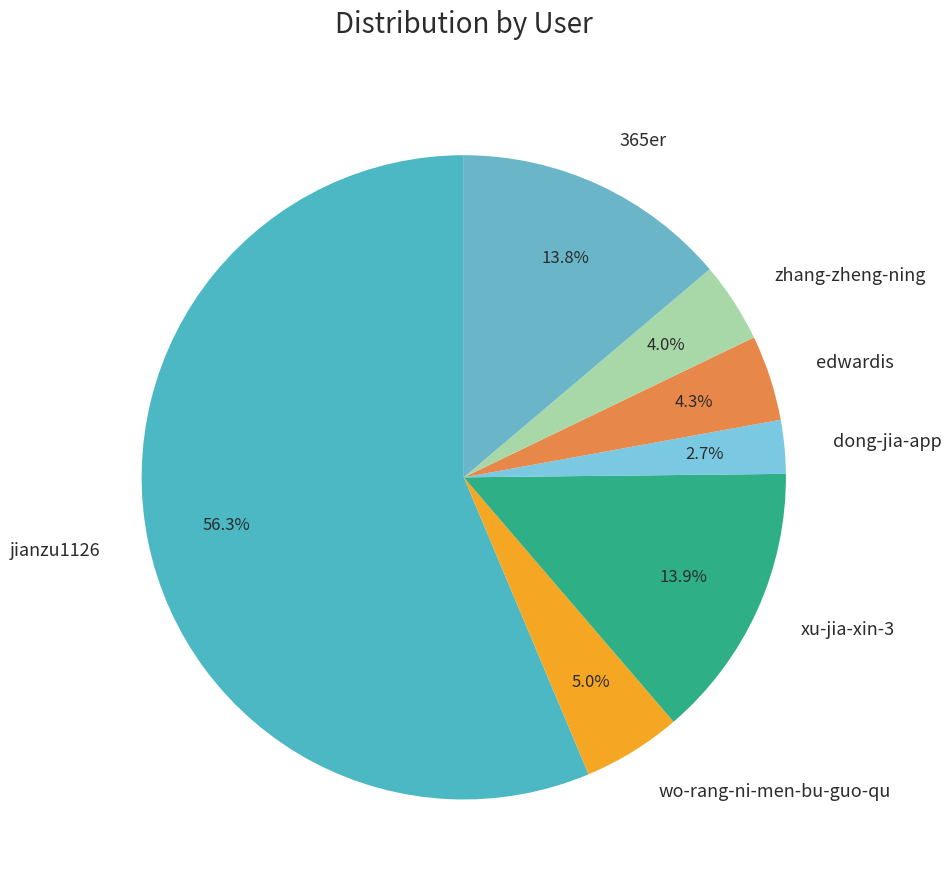

Which slice is the largest?

jianzu1126